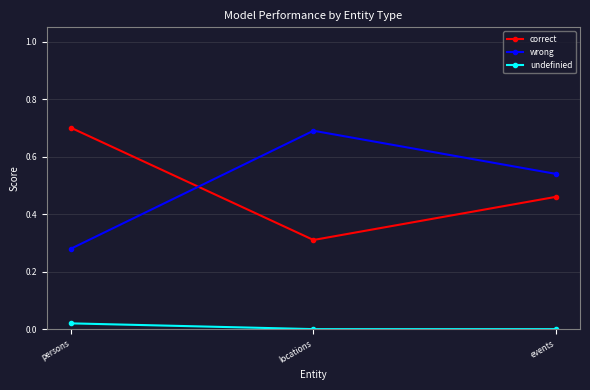

The correct series shows 0.3 at locations. True or false?

True